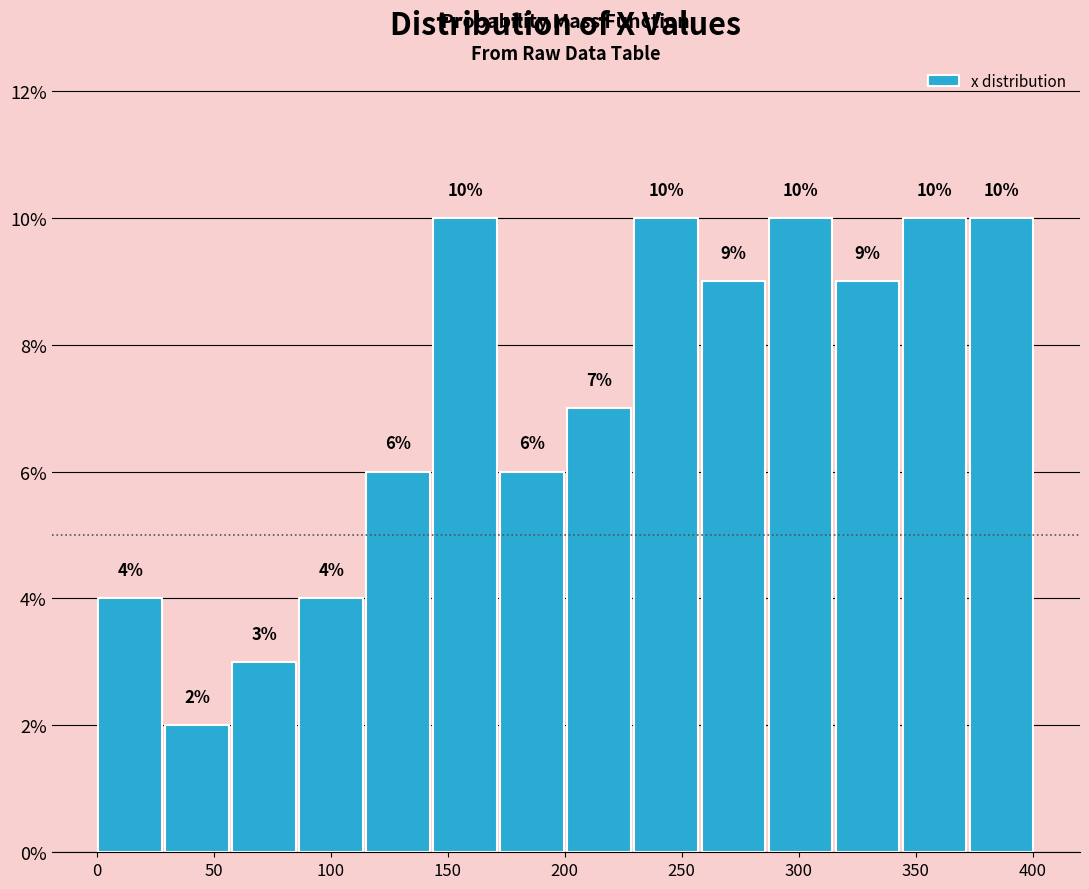

Reading left to right, list every bar in this chart as the range it spans on the x-axis followed by its height. The bar edges are not printed on the chart, so give them approximately, as read against the axis.

0 to 30: 4
30 to 55: 2
55 to 85: 3
85 to 115: 4
115 to 145: 6
145 to 170: 10
170 to 200: 6
200 to 230: 7
230 to 260: 10
260 to 285: 9
285 to 315: 10
315 to 345: 9
345 to 370: 10
370 to 400: 10